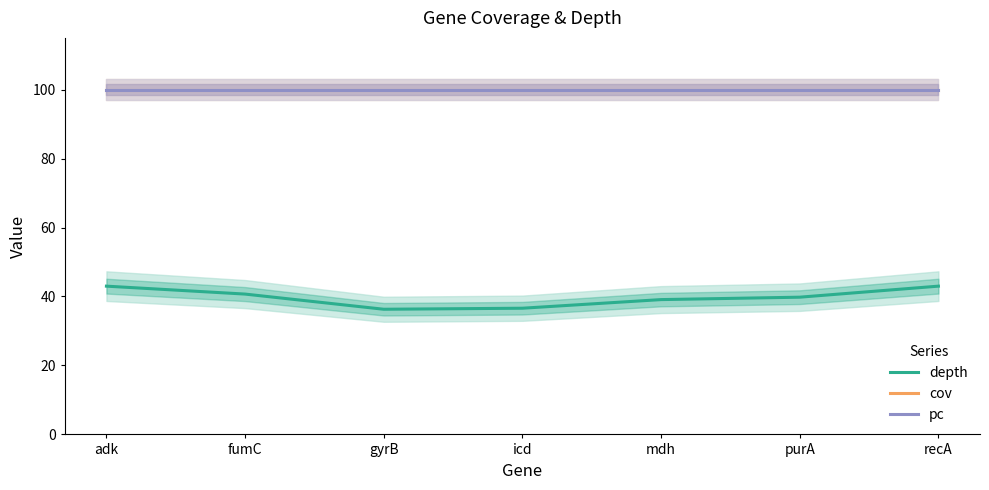

What is the difference between the second highest and minimum values in the depth series?

6.7